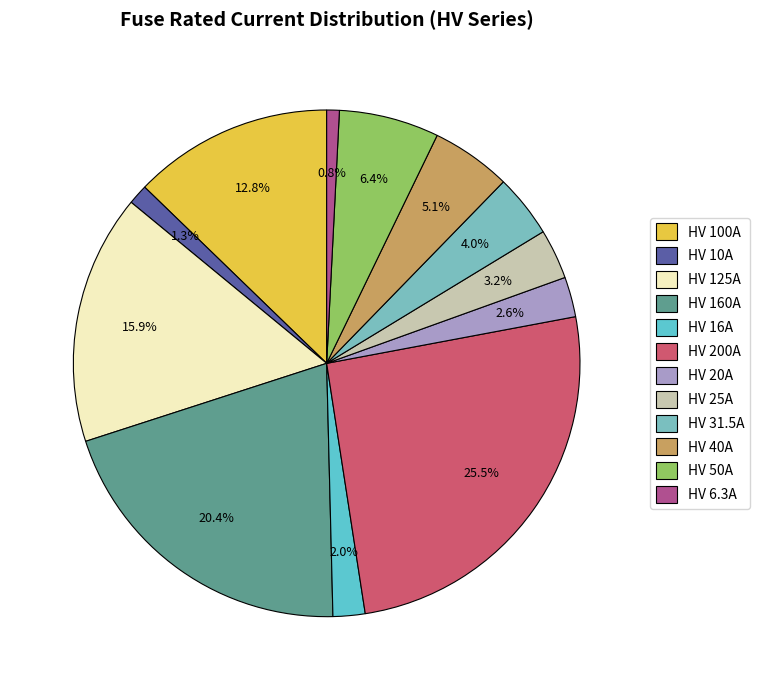

True or false: HV 20A accounts for 1% of the total.

False